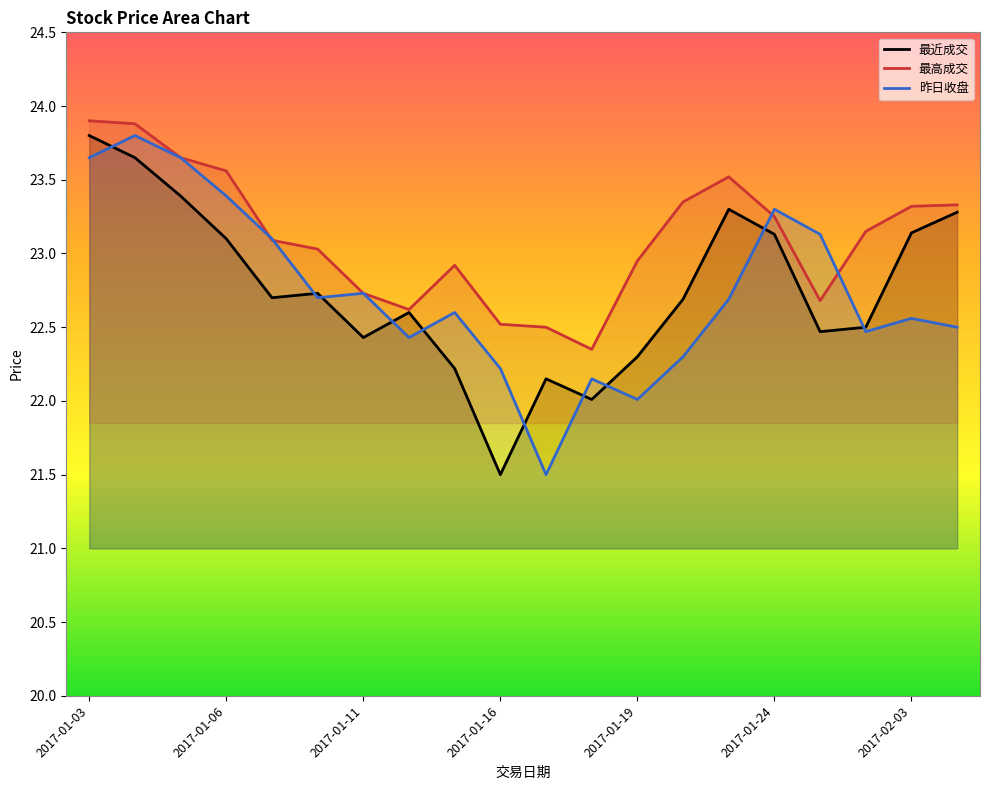

Rank the series at 2017-02-03 from lowest to highest value.

昨日收盘, 最近成交, 最高成交